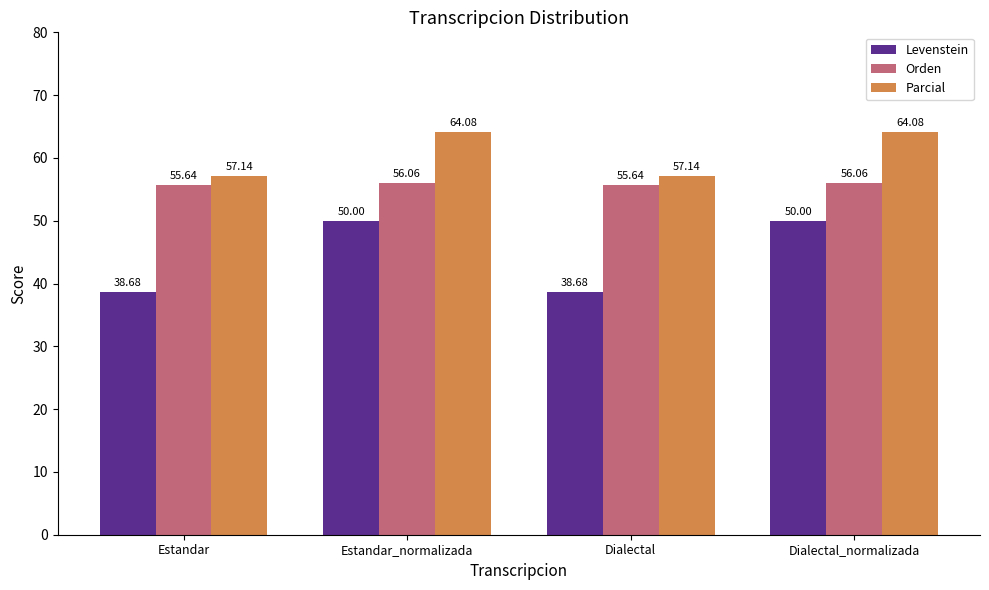

What is the minimum value for Parcial?

57.1